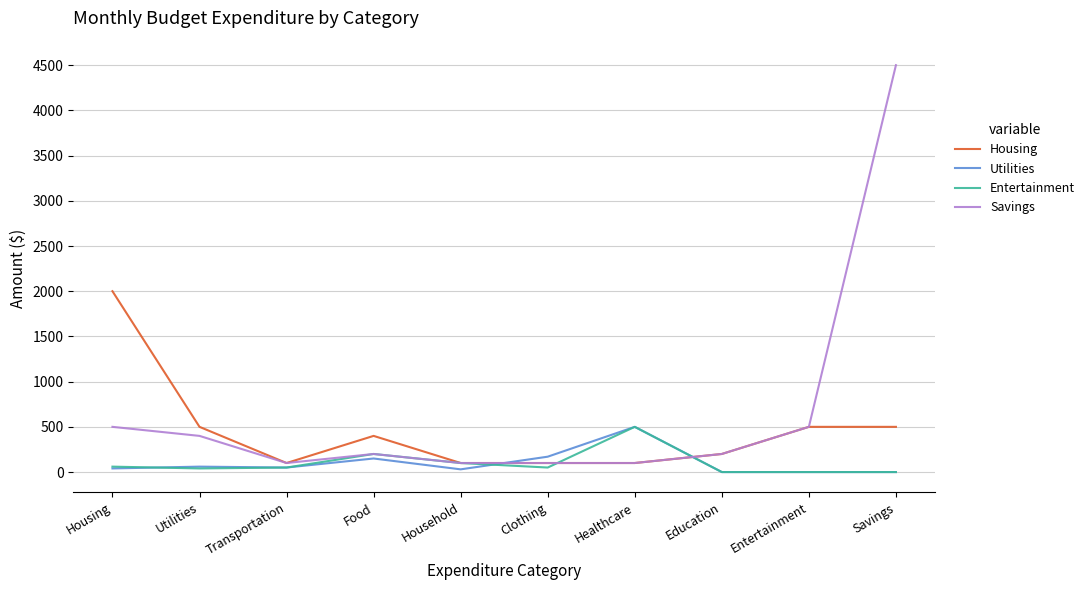

The value of Utilities at Education is 0. True or false?

True